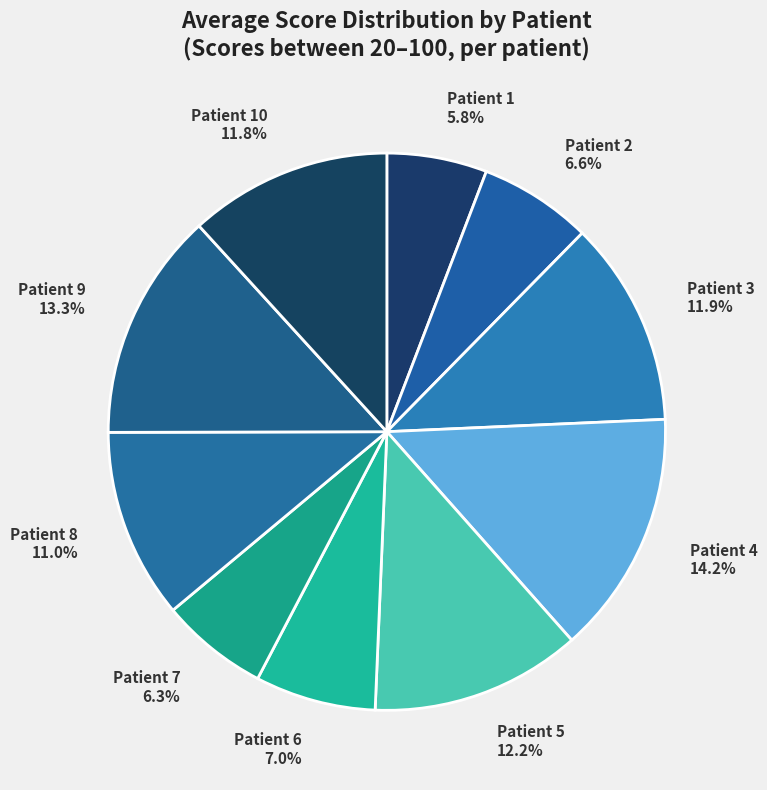

Is the sum of Patient 3 and Patient 5 greater than half?

No